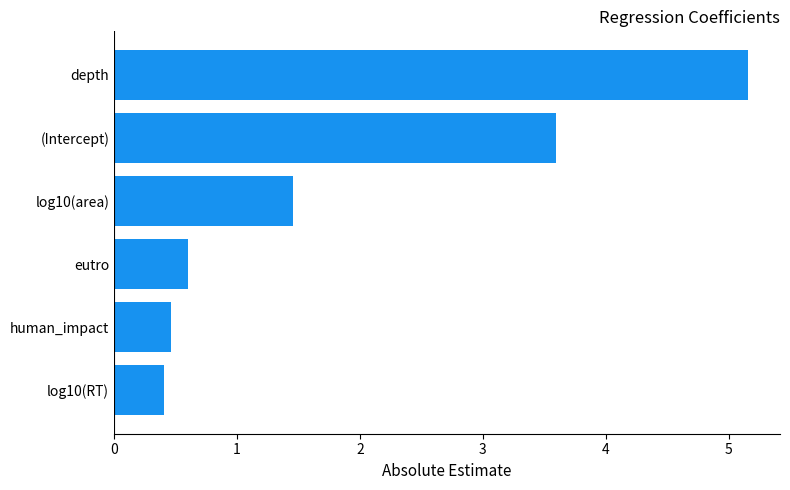

What is the difference between the maximum and second lowest values?

4.7